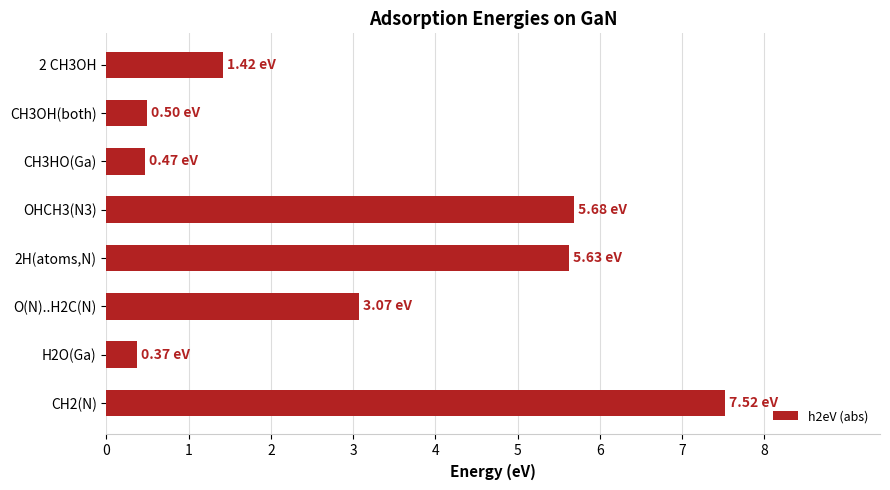

What is the sum of the values at OHCH3(N3) and O(N)..H2C(N)?

8.8